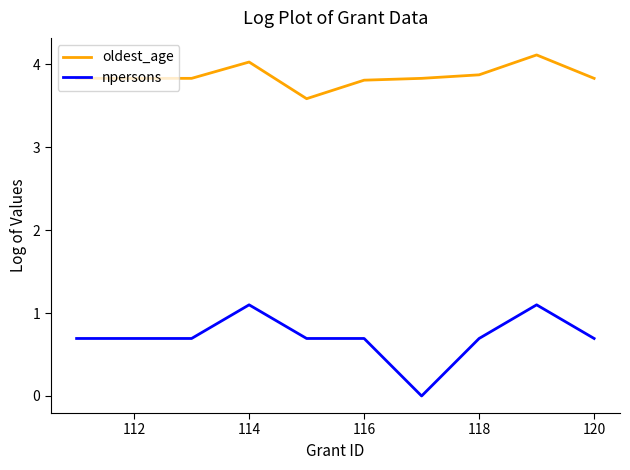

How many lines are shown in the chart?

2